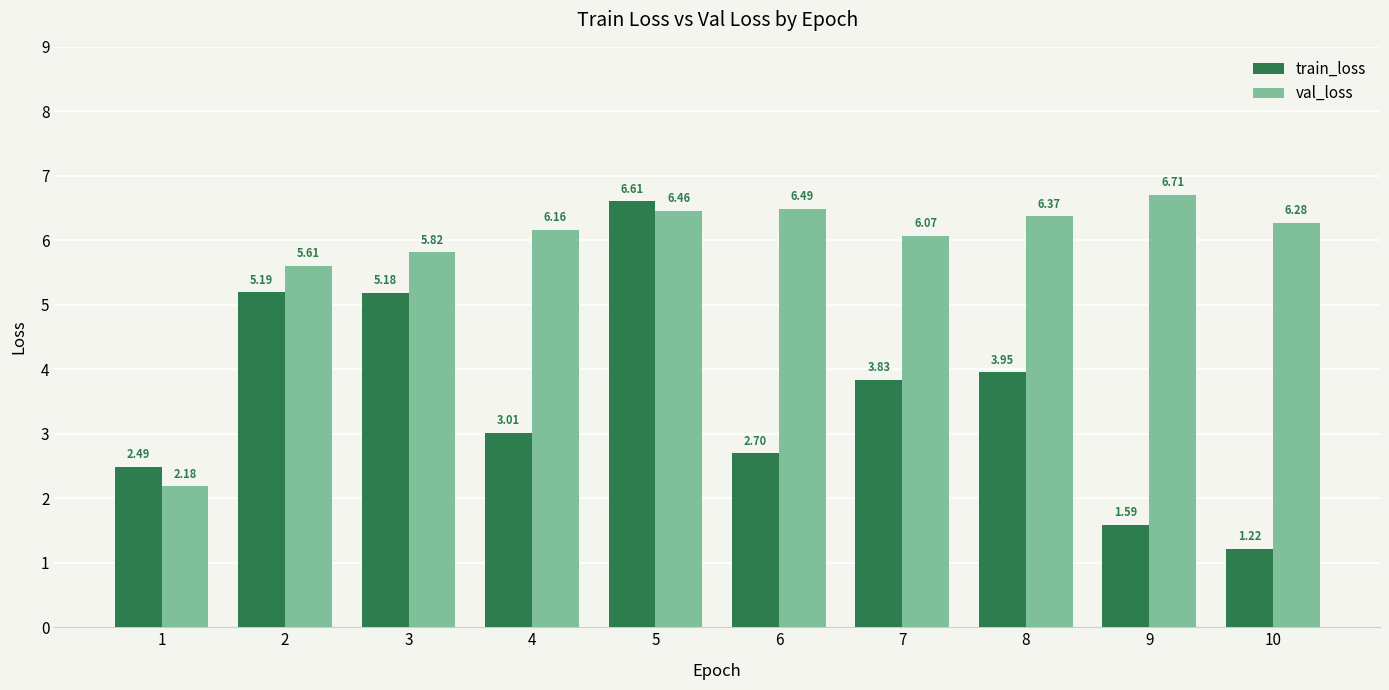

Rank the series by their average value, from highest to lowest.

val_loss, train_loss